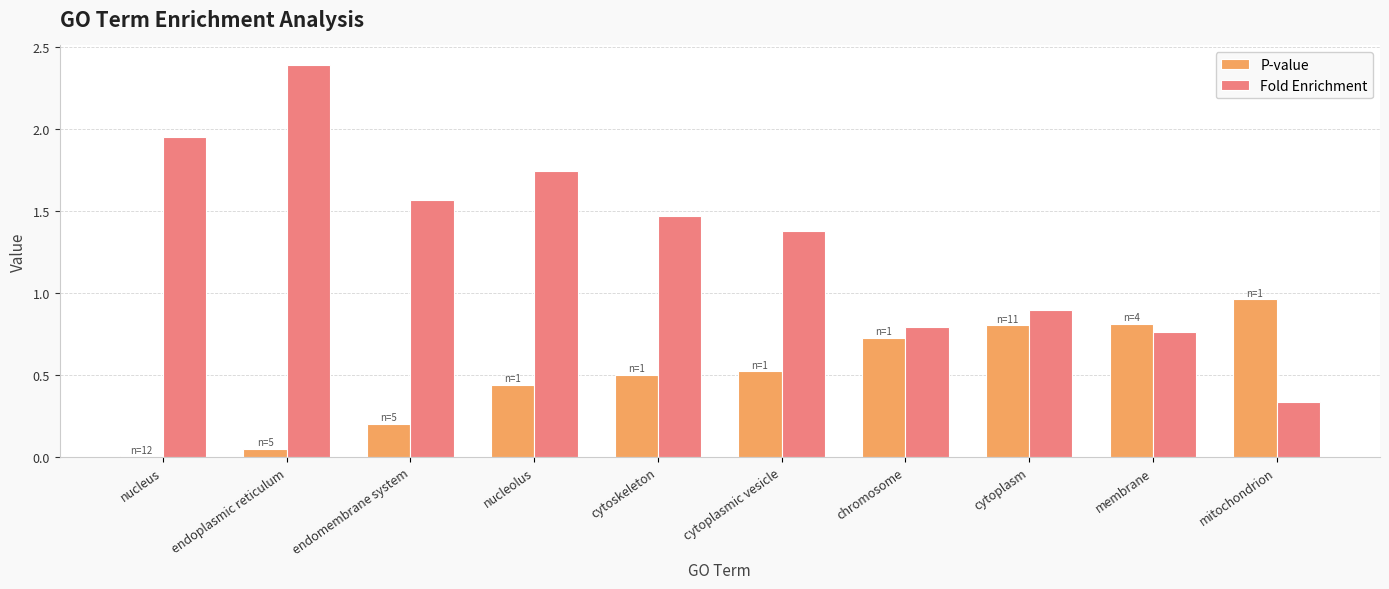

What is the difference between the P-value values at cytoplasm and endomembrane system?

0.6